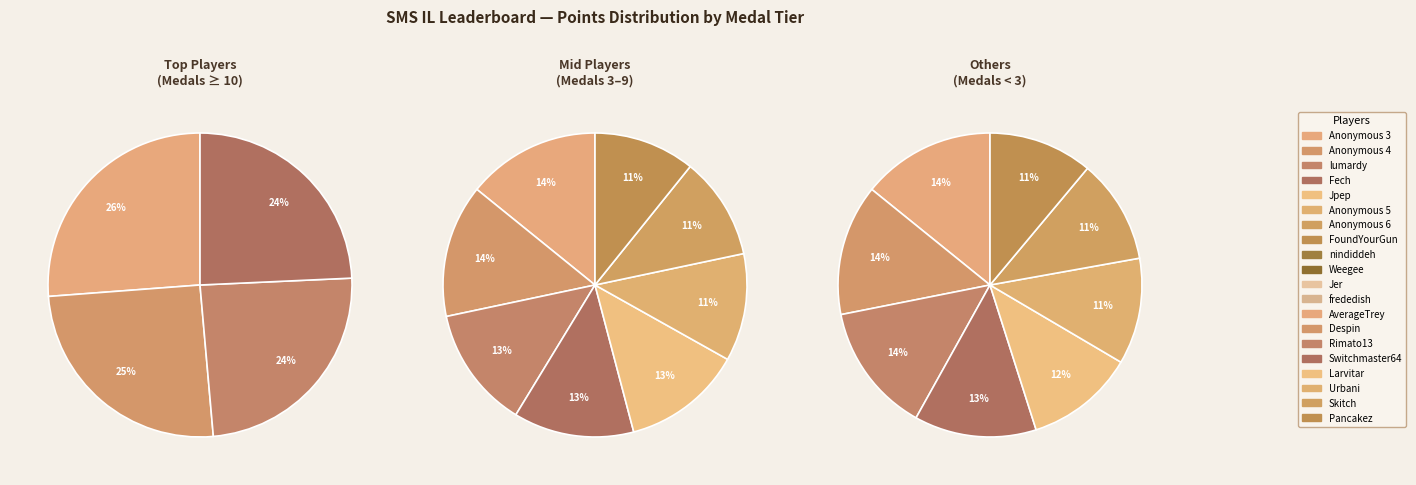

Count the number of slices in the pie.

20